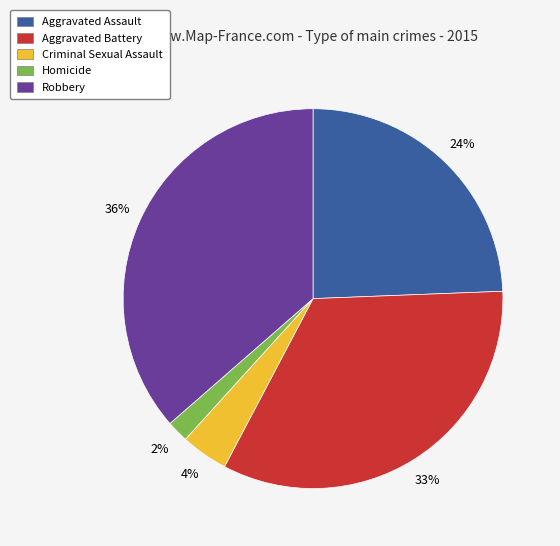

Rank the categories by value from lowest to highest.

Homicide, Criminal Sexual Assault, Aggravated Assault, Aggravated Battery, Robbery